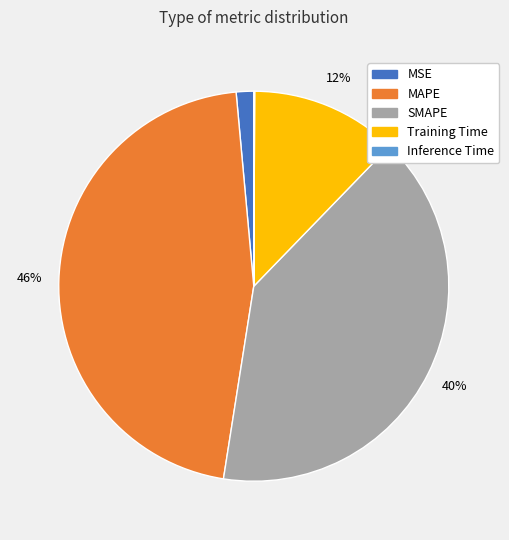

True or false: MAPE accounts for 46% of the total.

True